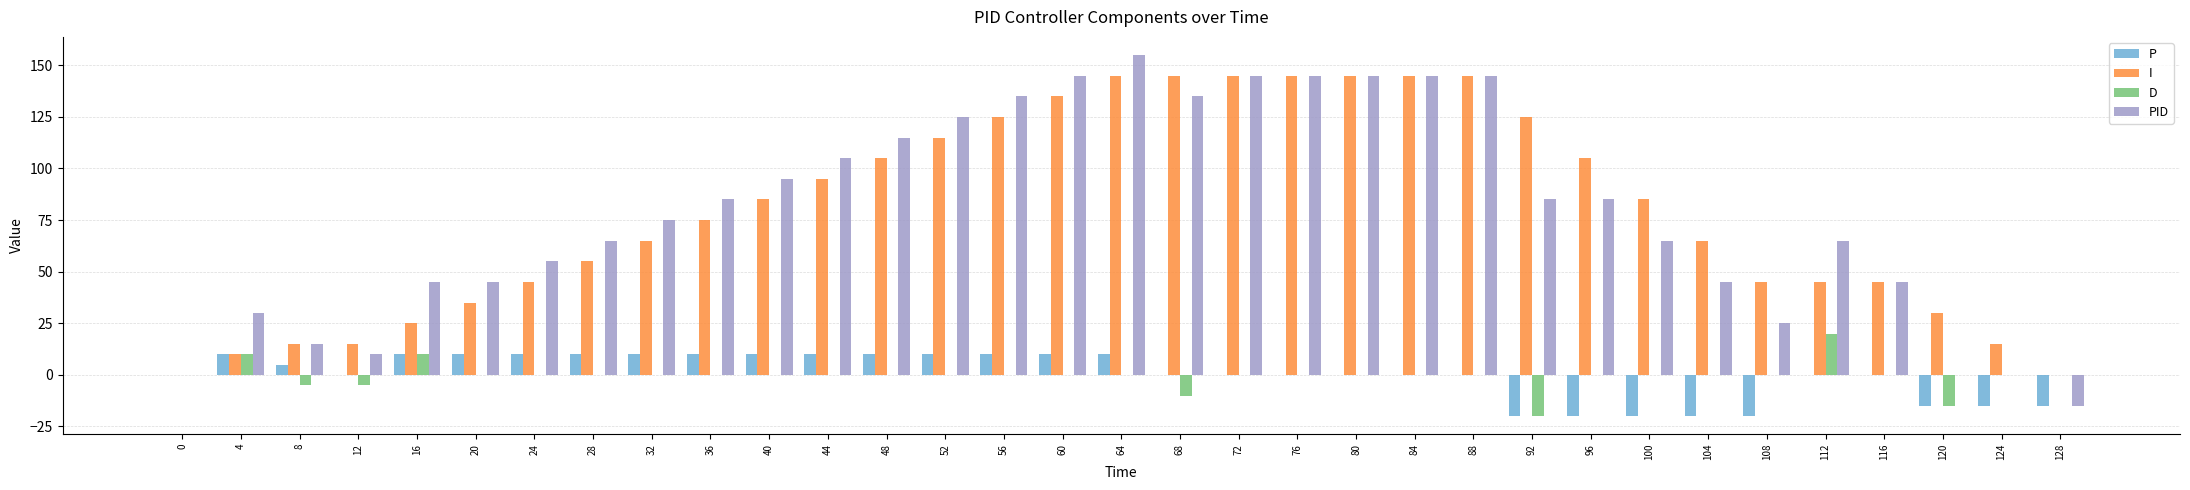

The value of I at 44 is 95. True or false?

True